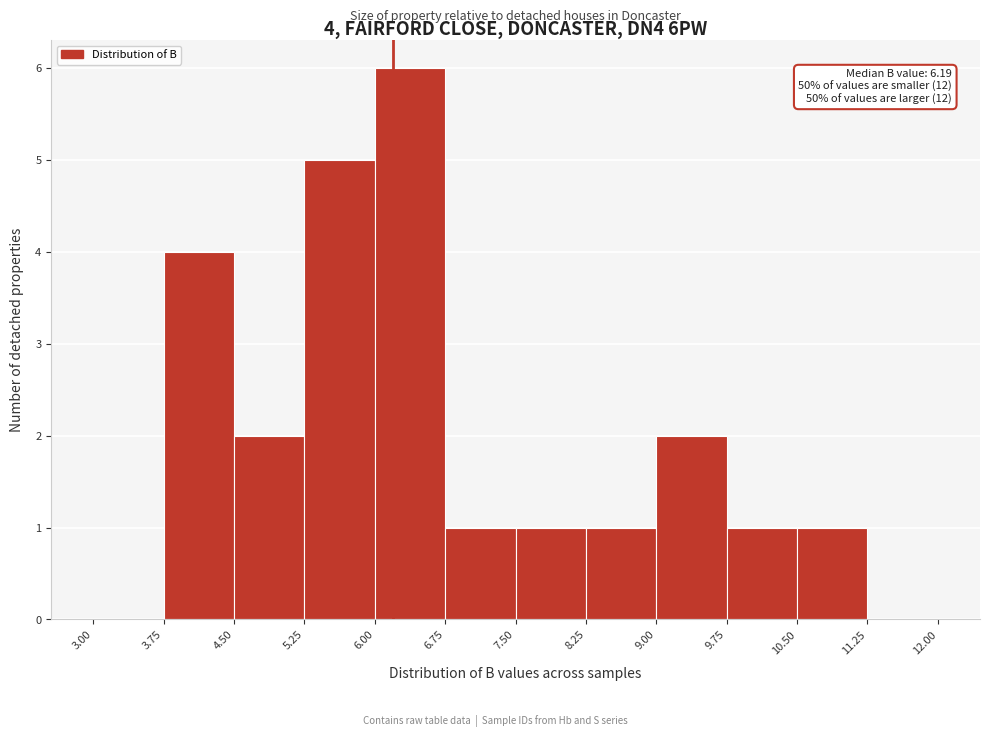

Which range on the x-axis has the tallest bar?

6.00 to 6.75